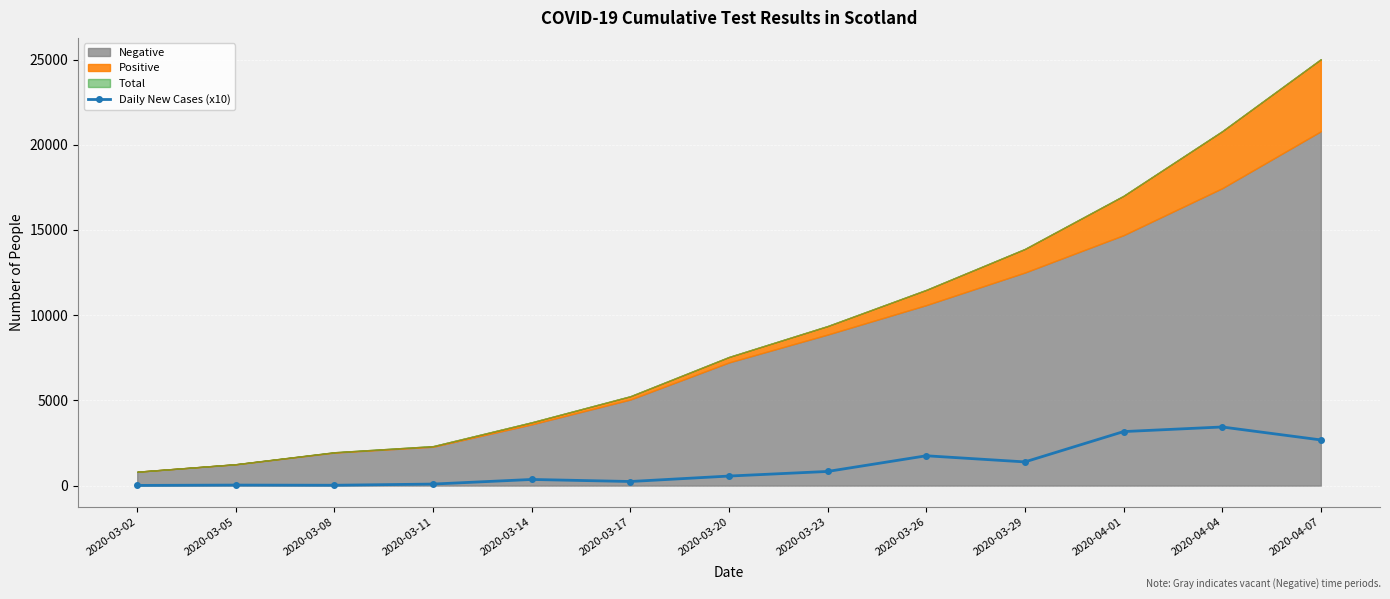

True or false: the data shows 830 at 2020-03-23.

True